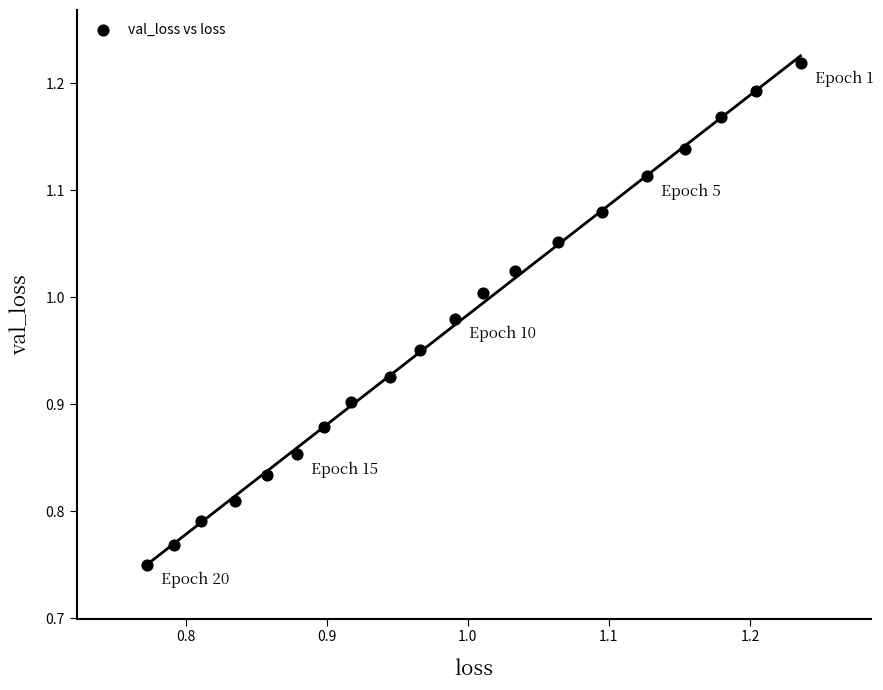

What is the range of Y values (max minus min)?

0.5